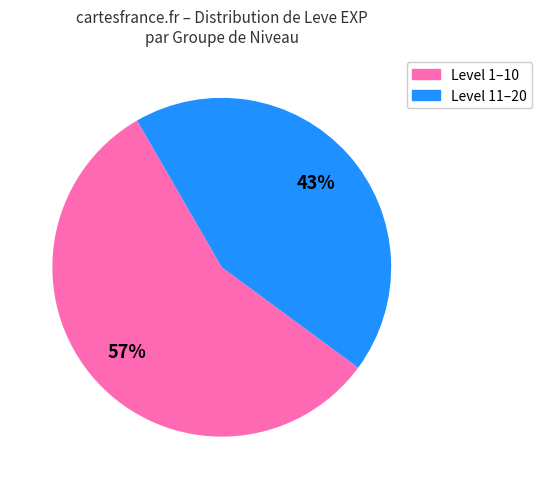

To the nearest percent, what is the average slice percentage?

50%